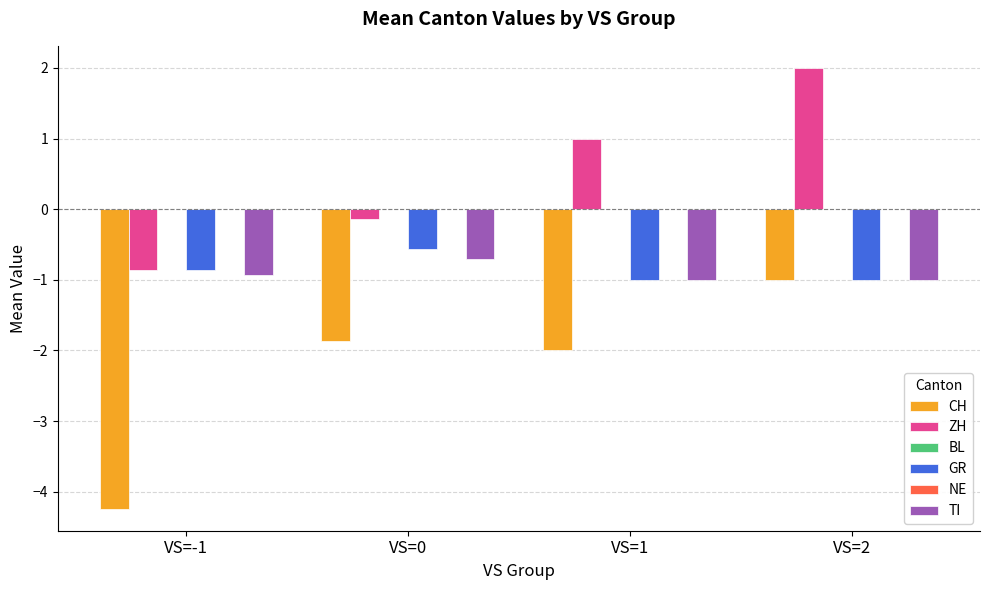

How many bars are there in total?

24